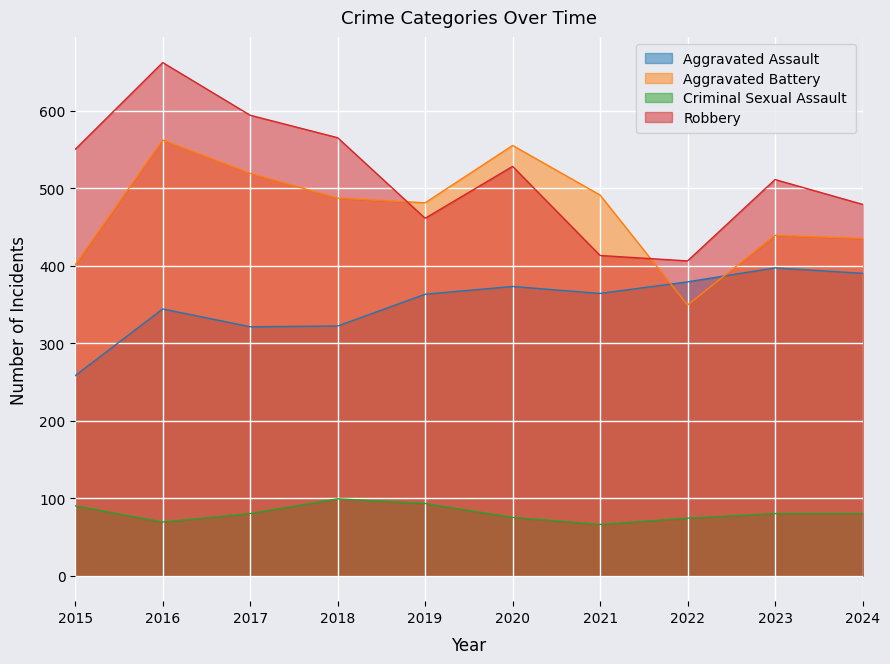

What are all the series names shown in the legend?

Aggravated Assault, Aggravated Battery, Criminal Sexual Assault, Robbery